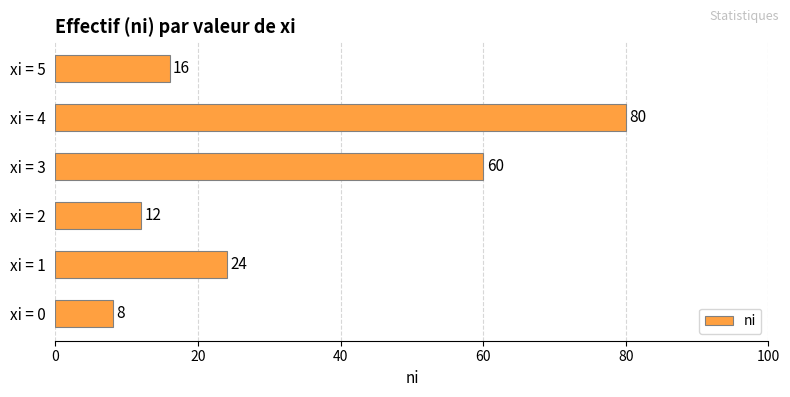

What is the ratio of the value at xi = 0 to the value at xi = 1?

0.3